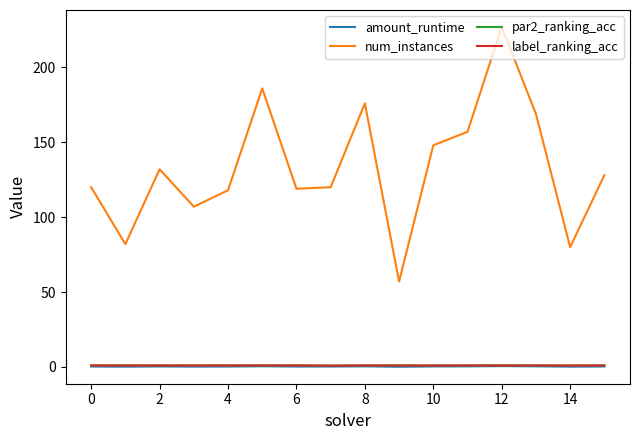

Which series has the largest range (max minus min)?

num_instances